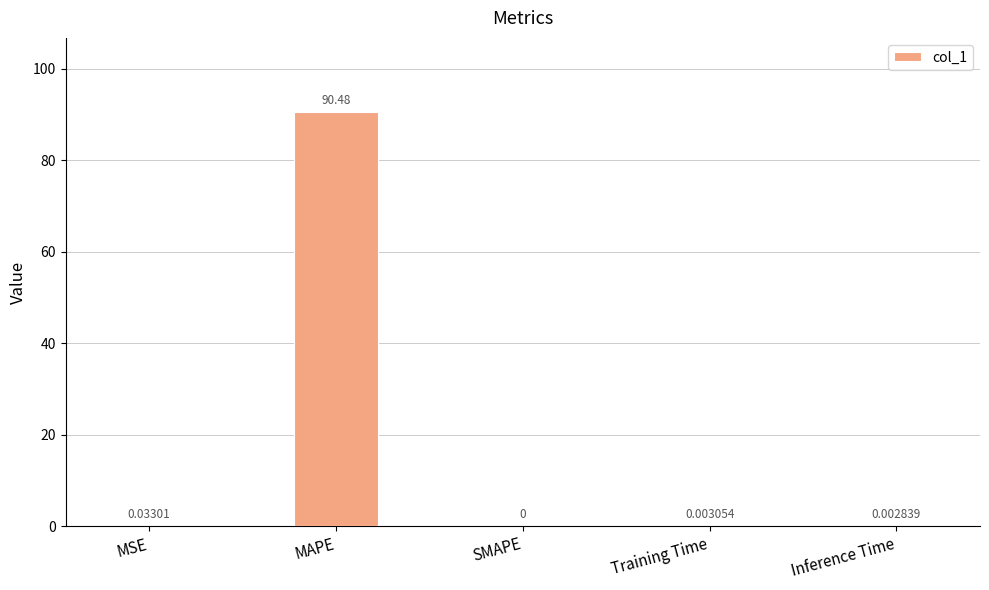

True or false: the data shows 134.6 at MAPE.

False